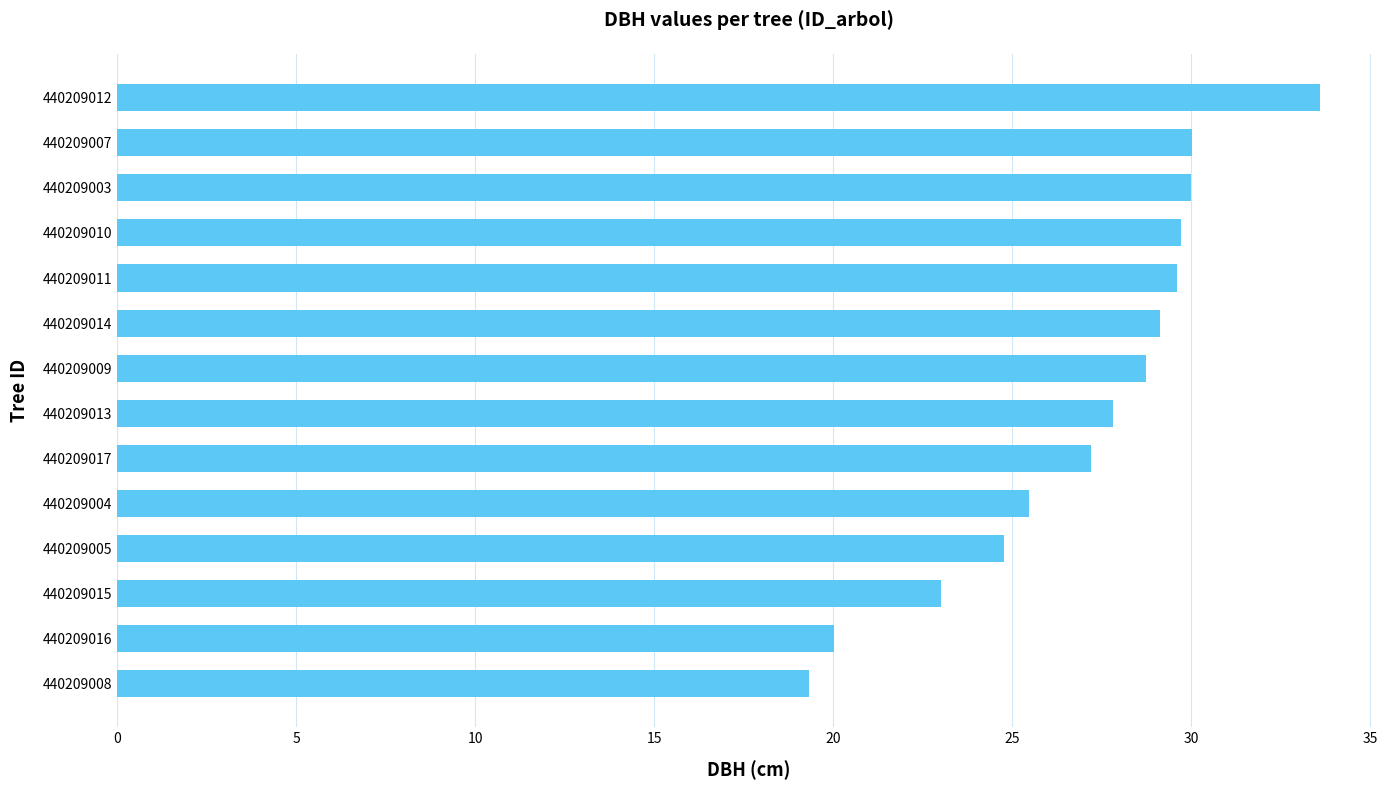

Approximately how many times larger is the value at 440209012 compared to 440209004?

1.3